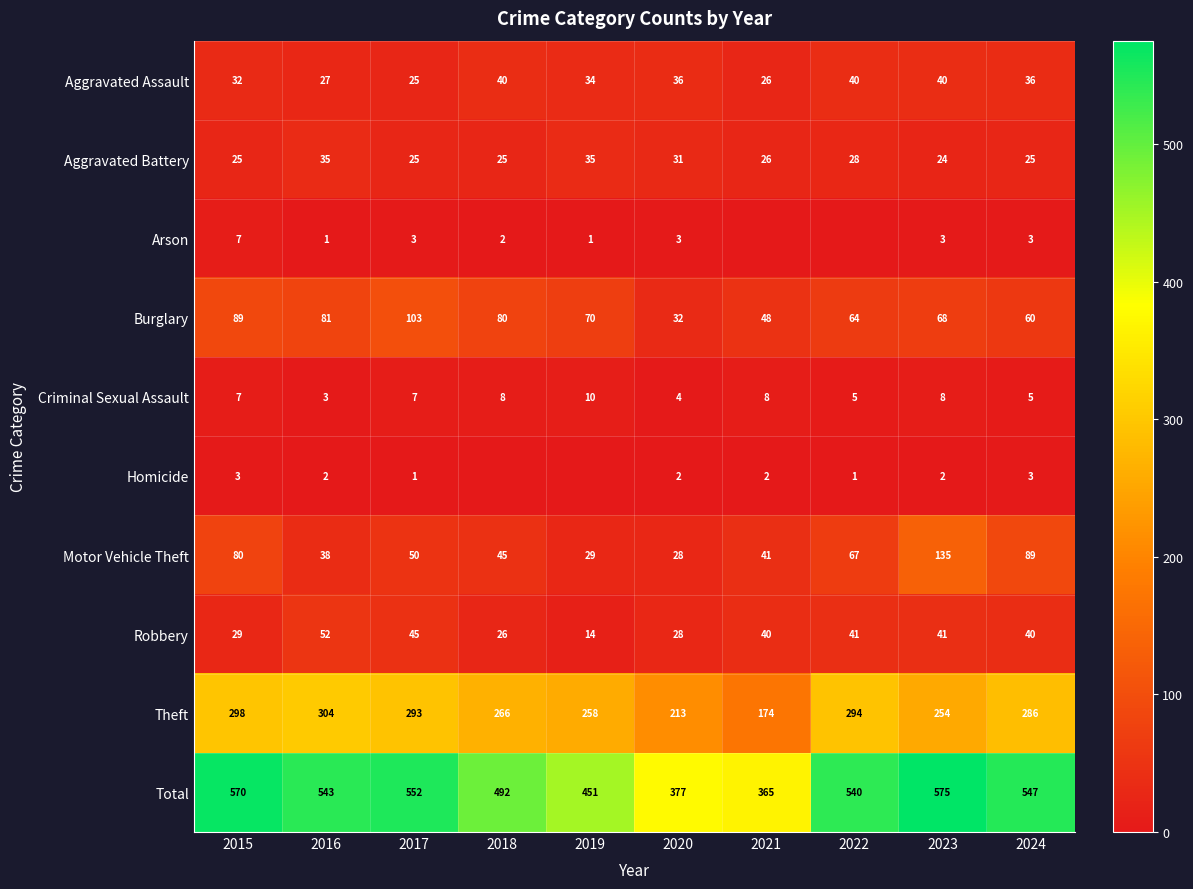

At which label does Robbery first exceed 40?

2016